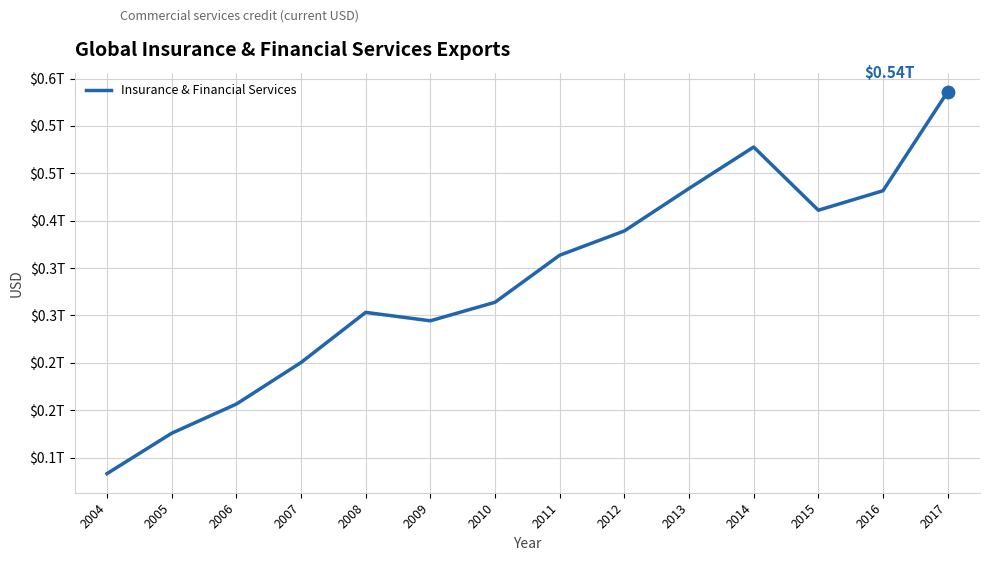

Does the chart have visible grid lines?

Yes